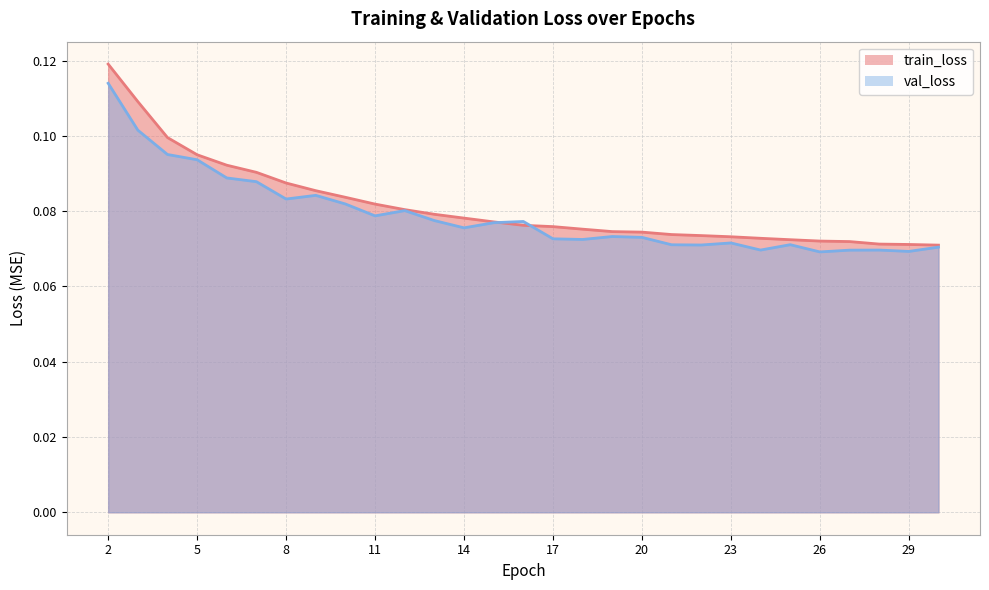

Reading left to right, extract all data points from this chart.

train_loss: 2=0.1	3=0.1	4=0.1	5=0.1	6=0.1	7=0.1	8=0.1	9=0.1	10=0.1	11=0.1	12=0.1	13=0.1	14=0.1	15=0.1	16=0.1	17=0.1	18=0.1	19=0.1	20=0.1	21=0.1	22=0.1	23=0.1	24=0.1	25=0.1	26=0.1	27=0.1	28=0.1	29=0.1	30=0.1
val_loss: 2=0.1	3=0.1	4=0.1	5=0.1	6=0.1	7=0.1	8=0.1	9=0.1	10=0.1	11=0.1	12=0.1	13=0.1	14=0.1	15=0.1	16=0.1	17=0.1	18=0.1	19=0.1	20=0.1	21=0.1	22=0.1	23=0.1	24=0.1	25=0.1	26=0.1	27=0.1	28=0.1	29=0.1	30=0.1